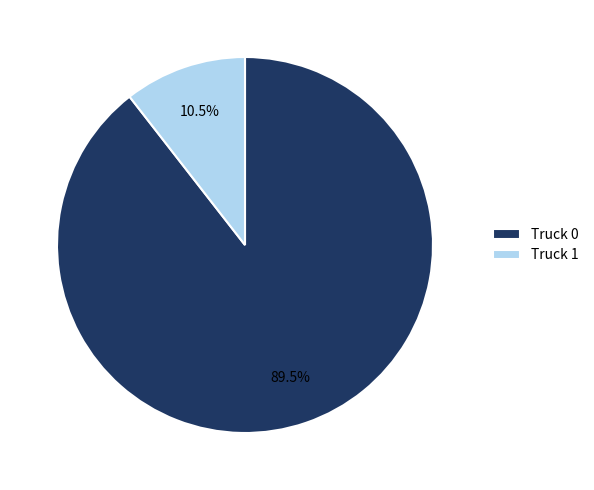

Does any single category account for the majority?

Yes